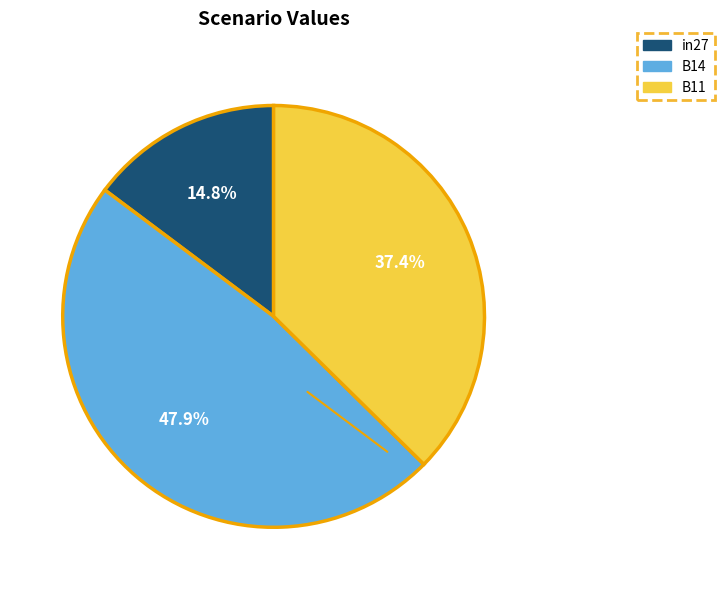

To the nearest percent, what is the difference between the largest and smallest slice percentages?

33%